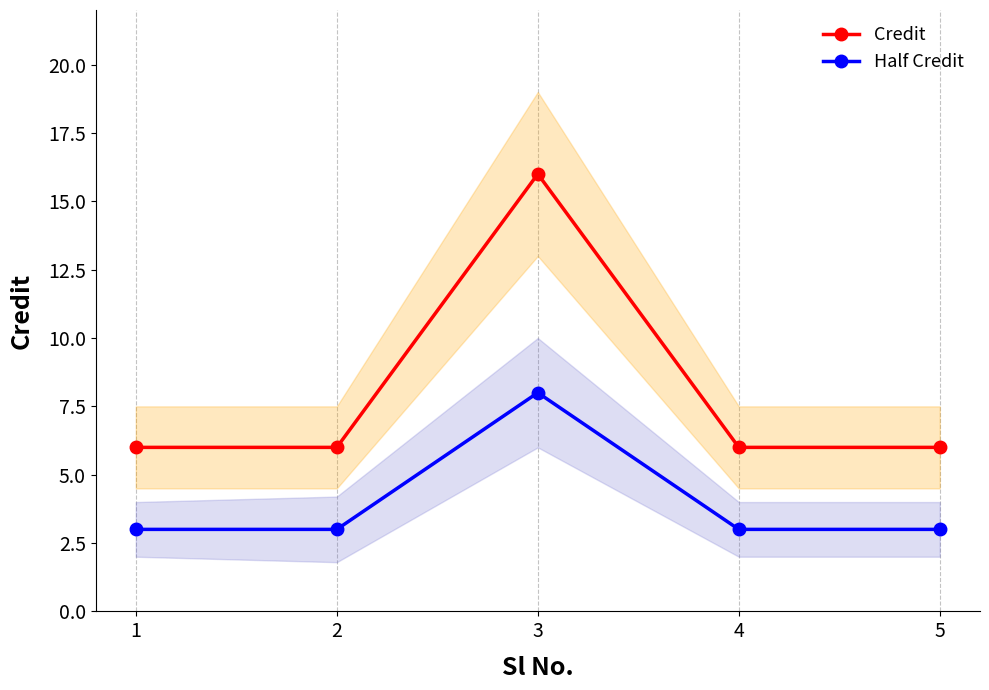

Reading left to right, transcribe all the data shown in this chart.

Credit: 6	6	16	6	6
Half Credit: 3	3	8	3	3